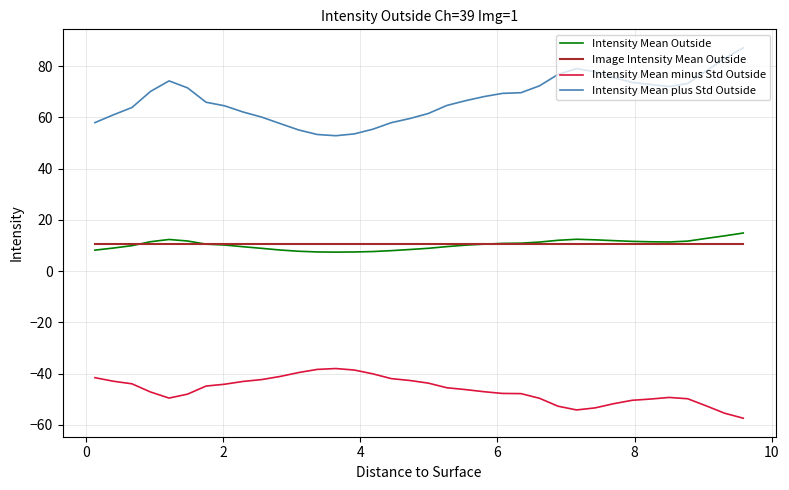

How many lines are shown in the chart?

4